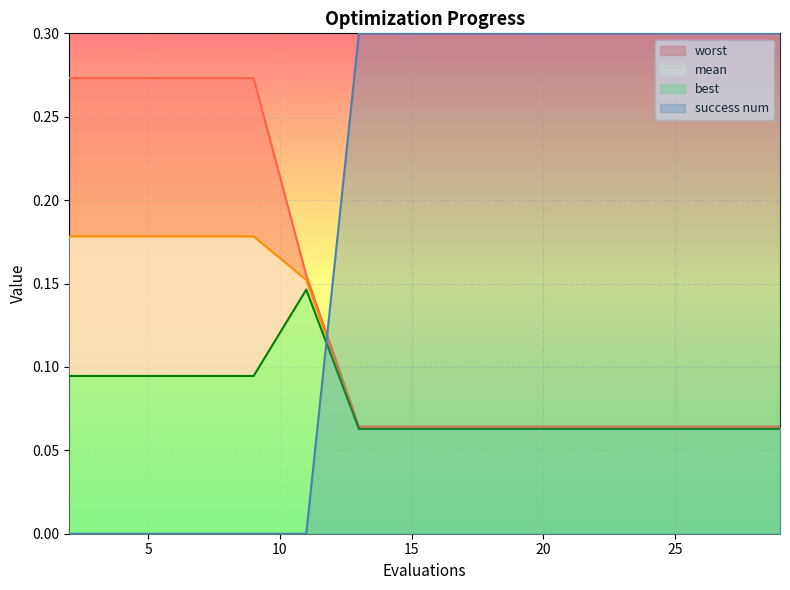

At which label is success num closest to 0?

2